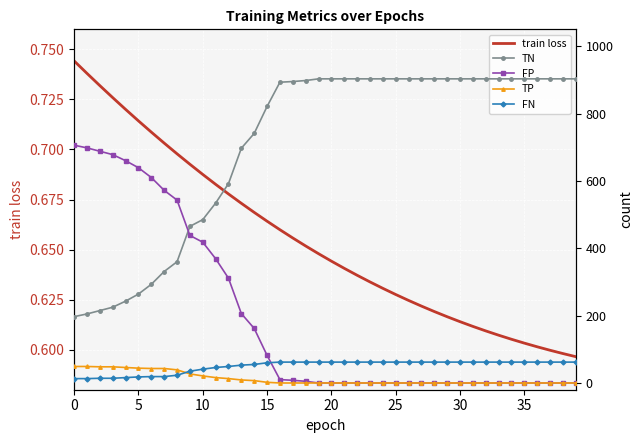

The TN series shows 515.0 at 40. True or false?

False